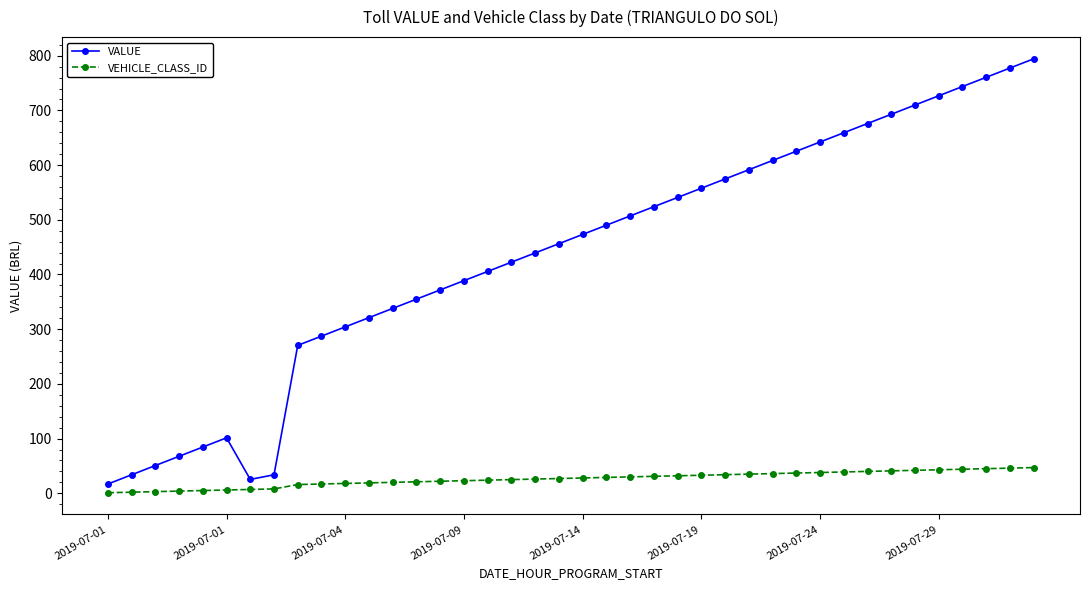

What is the minimum value for VEHICLE_CLASS_ID?

1.0